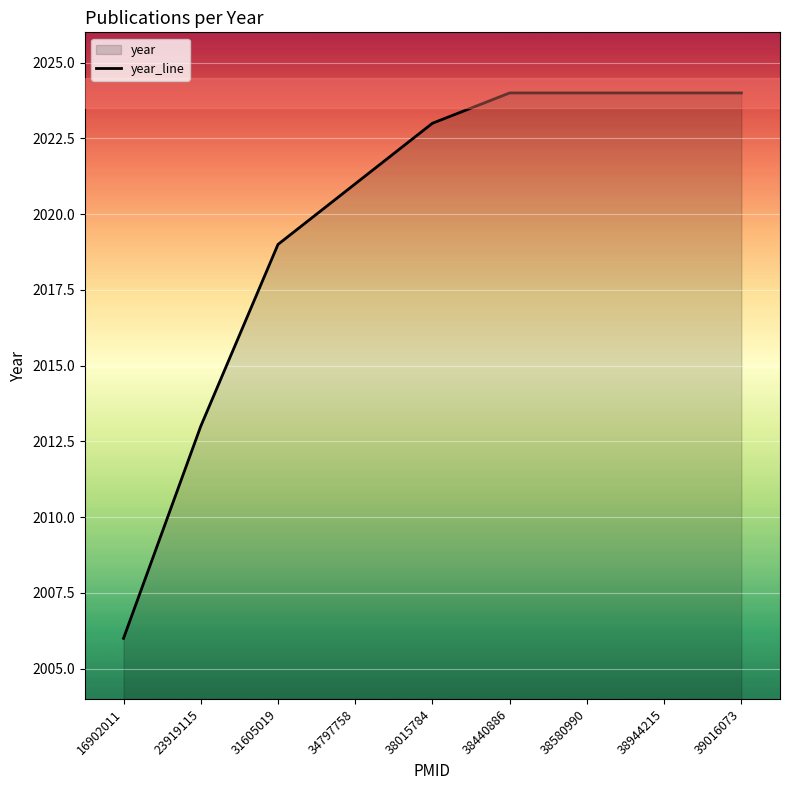

Is it true that the value at 16902011 is 2006?

True